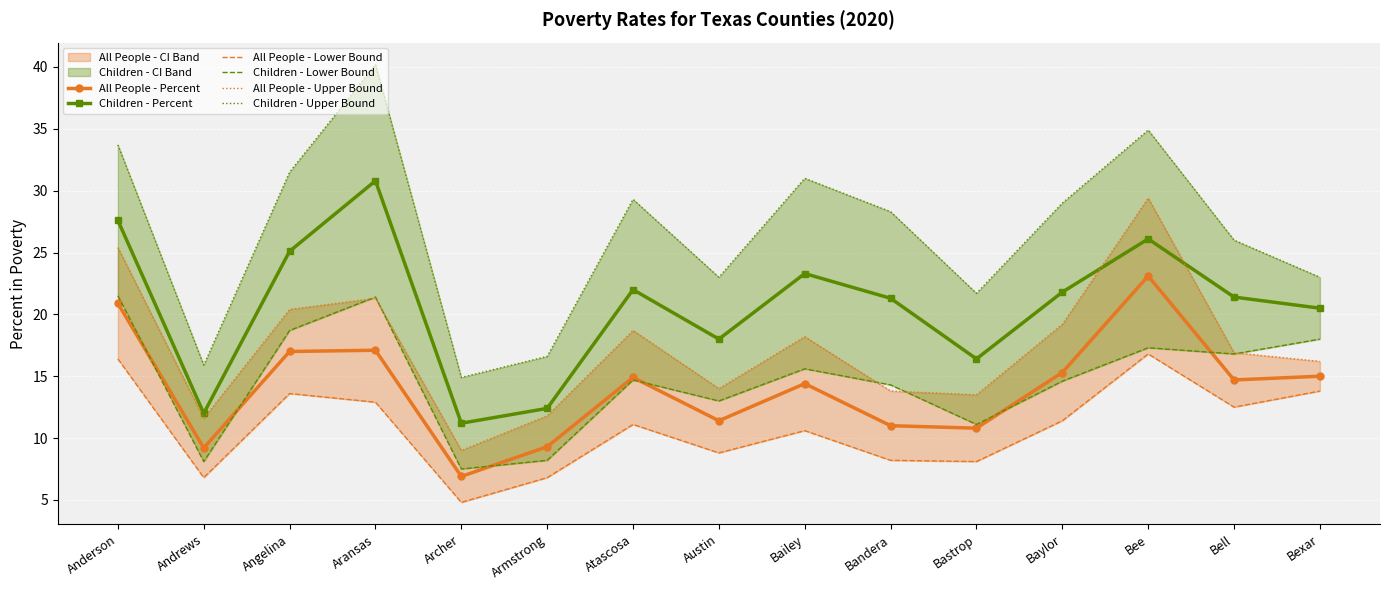

Which category has the lowest value in the All People - Percent series?

Archer